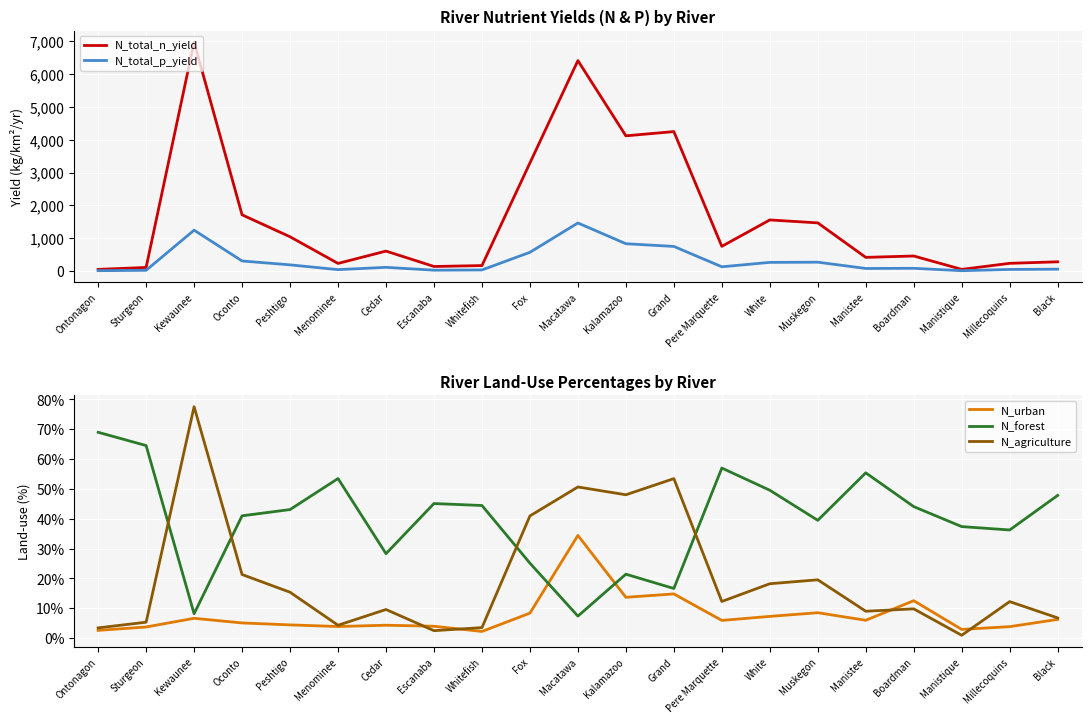

At which category does the chart reach its minimum across all series?

Manistique